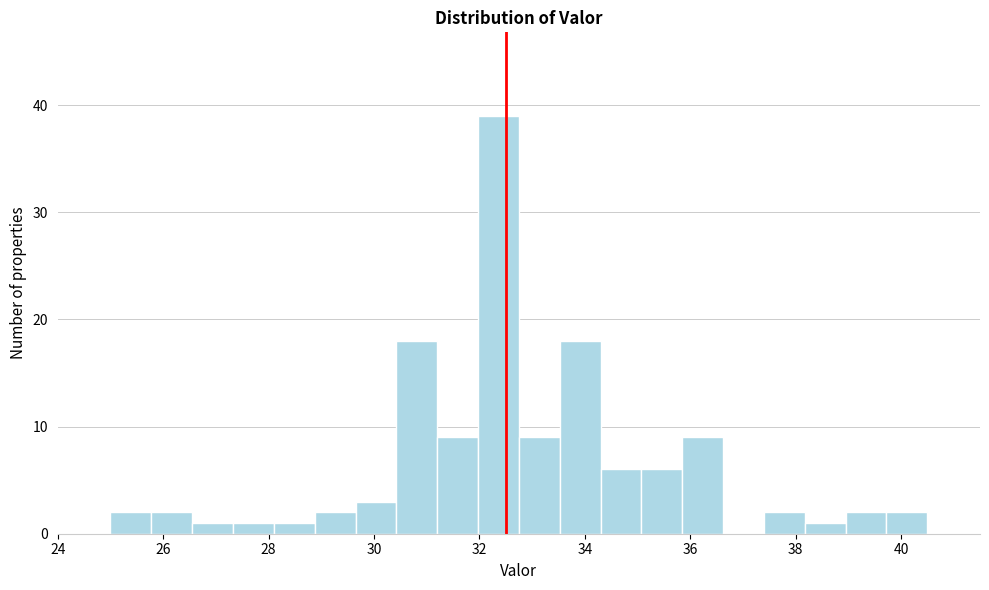

Read against the x-axis, roughly where is the centre of the tallest bar?

32.4